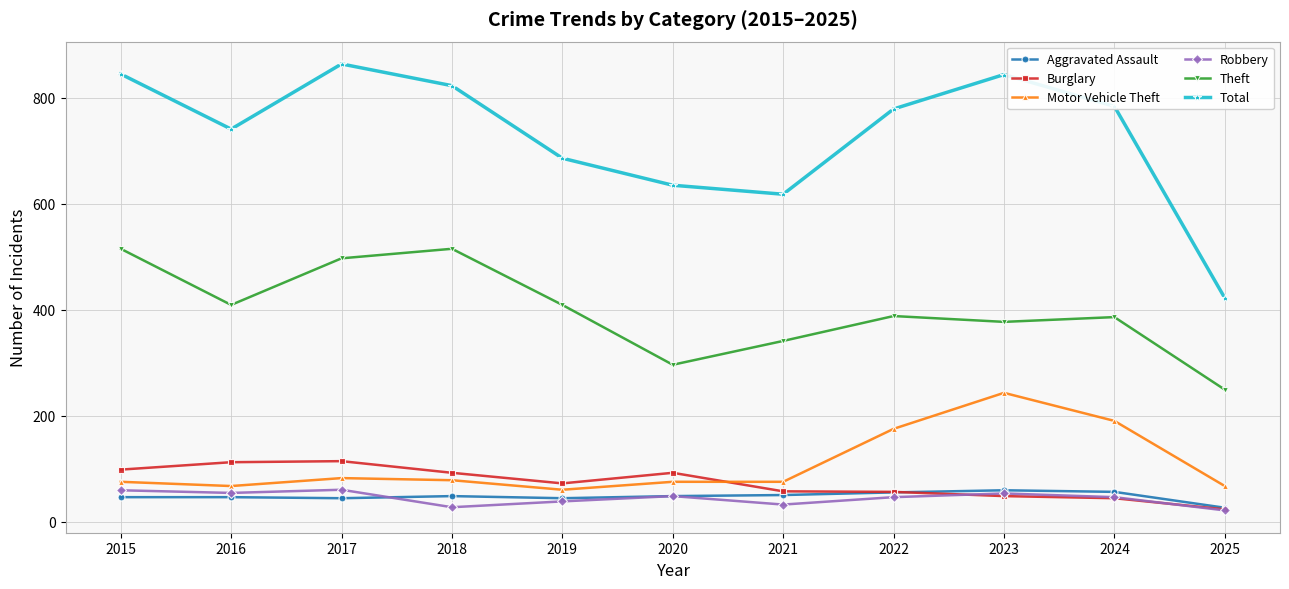

True or false: Aggravated Assault and Motor Vehicle Theft cross at least once.

False